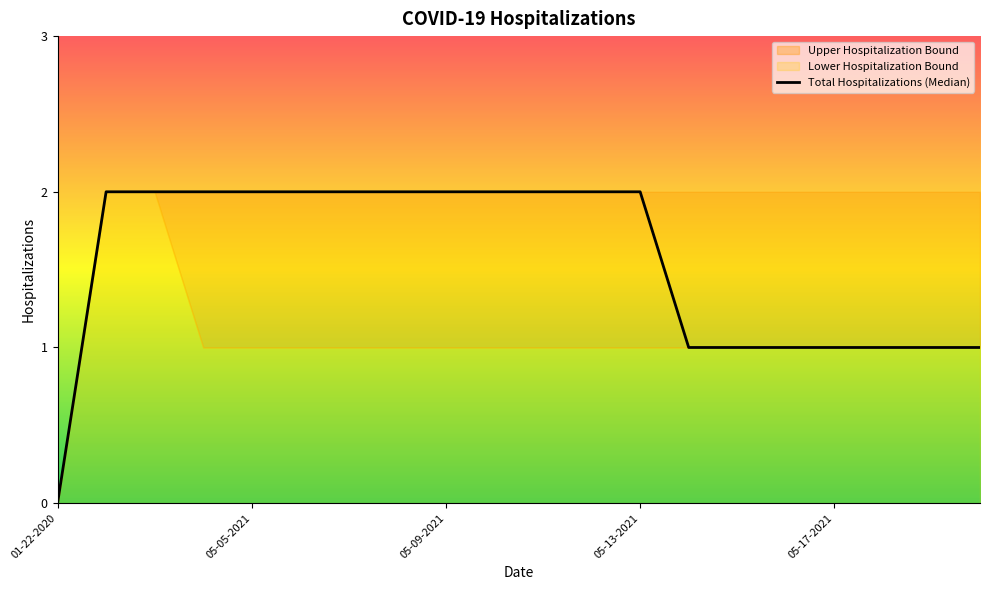

What is the difference between the values at 18 and 11?

1